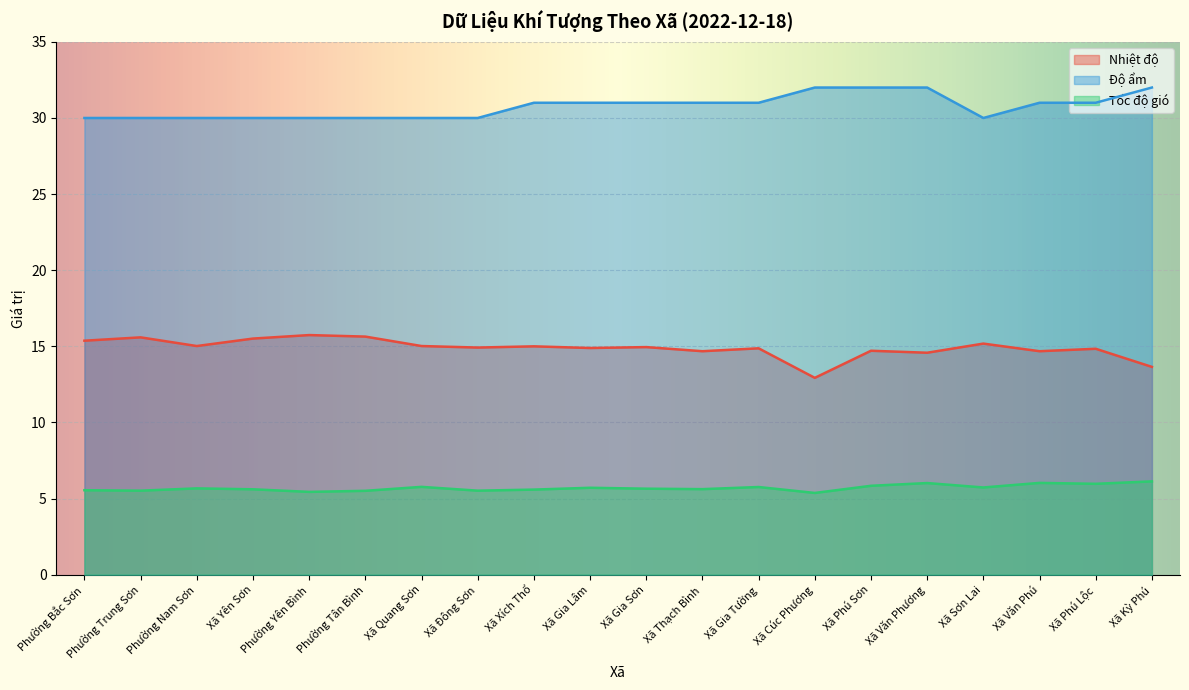

What is the label of the 14th point from the right?

Xã Quang Sơn